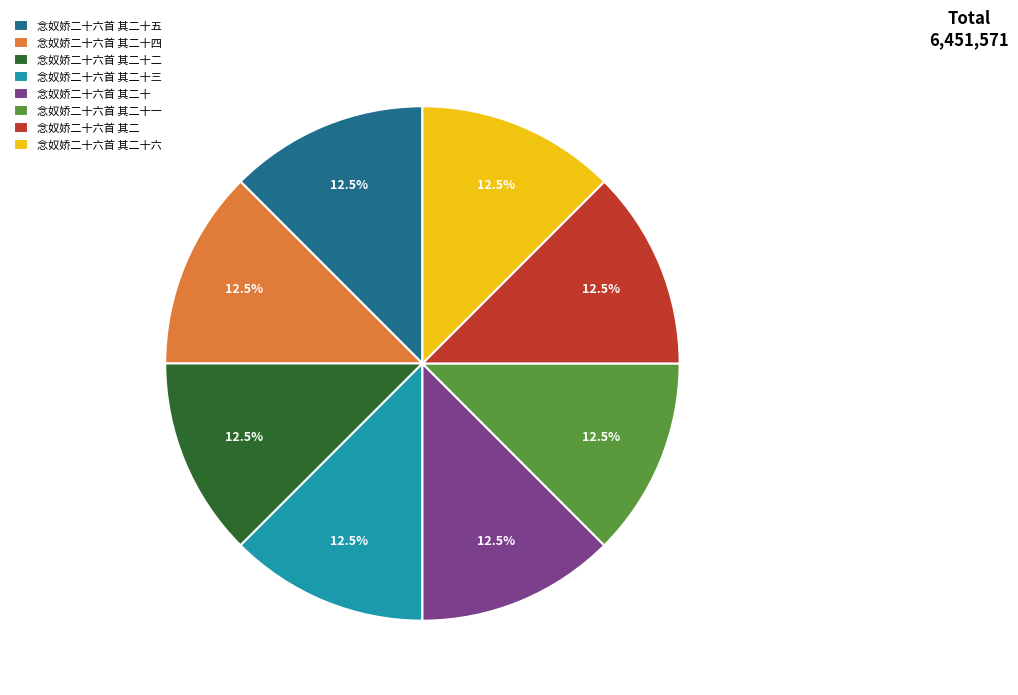

How many segments does this pie chart have?

8